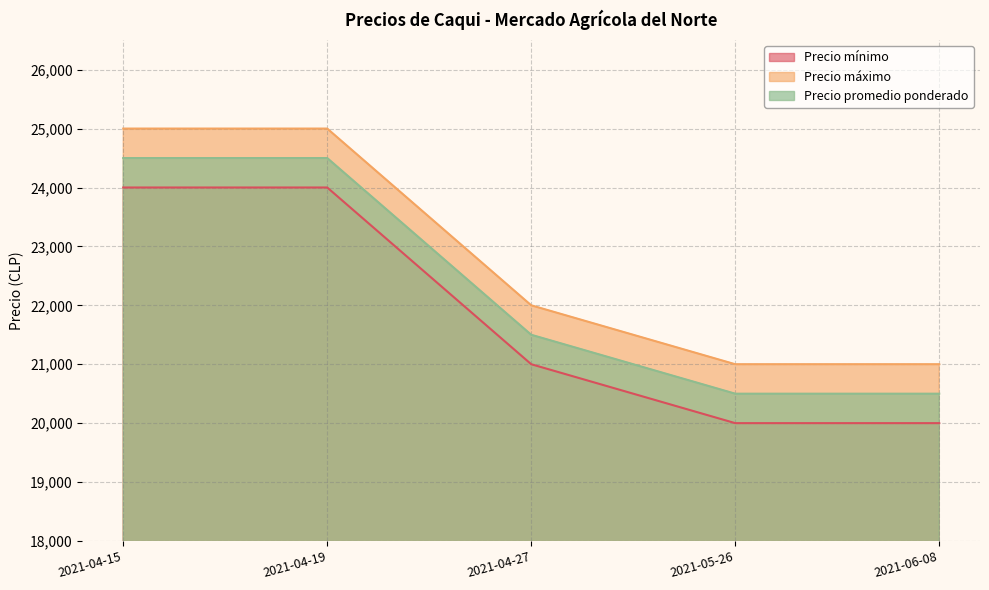

How many data points in Precio promedio ponderado are less than 21500?

2